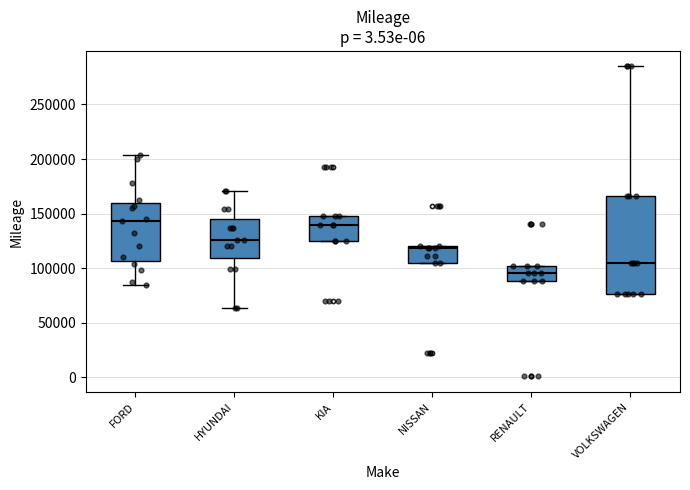

Where is the lower edge of the box for VOLKSWAGEN on the y-axis? The values are not printed on the chart, so give them approximately, as read against the axis.

75000